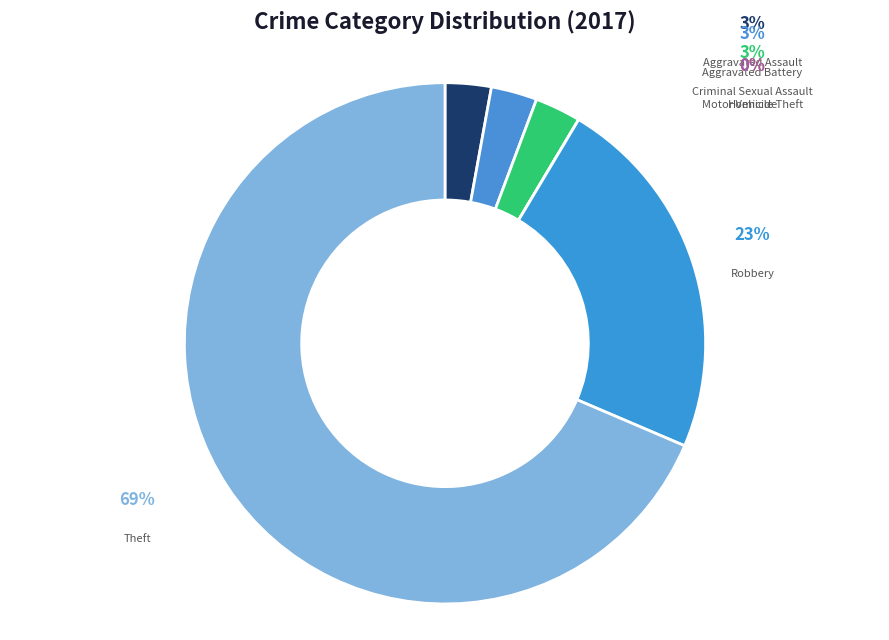

To the nearest percent, what percentage of the pie is Robbery?

23%